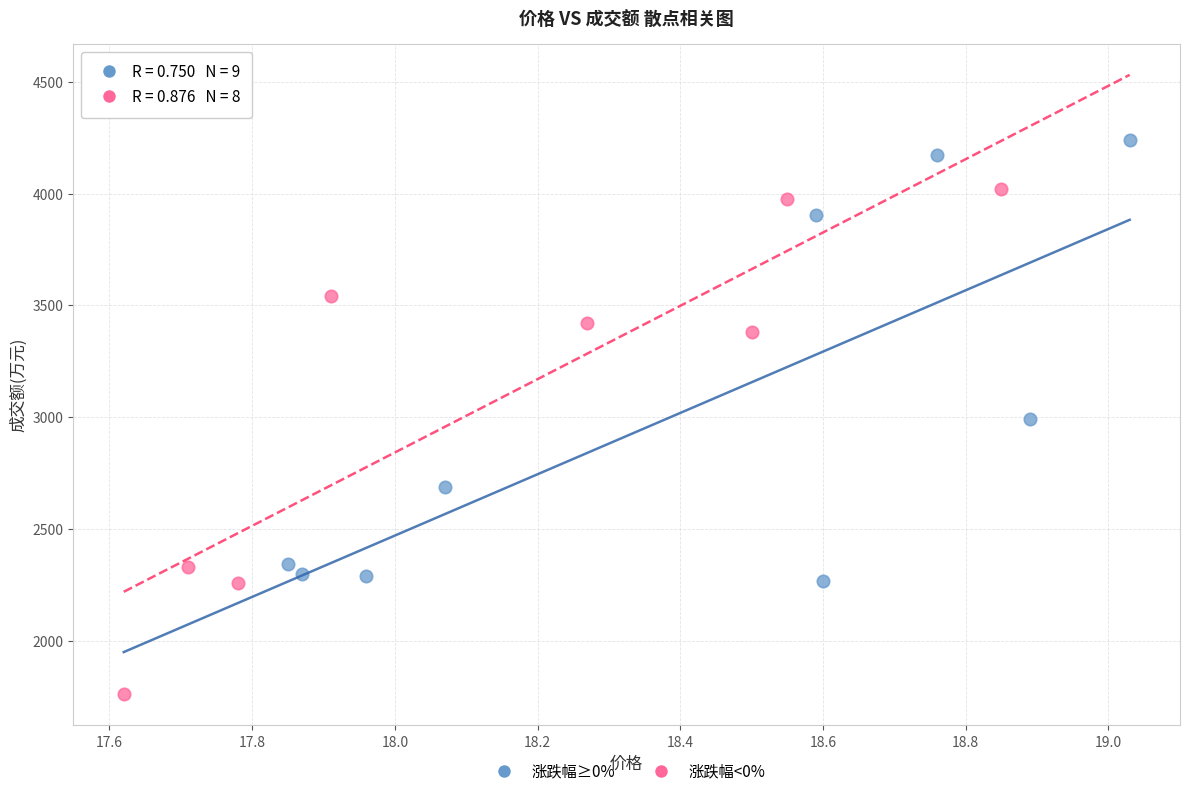

Which series reaches the maximum Y coordinate?

涨跌幅≥0%